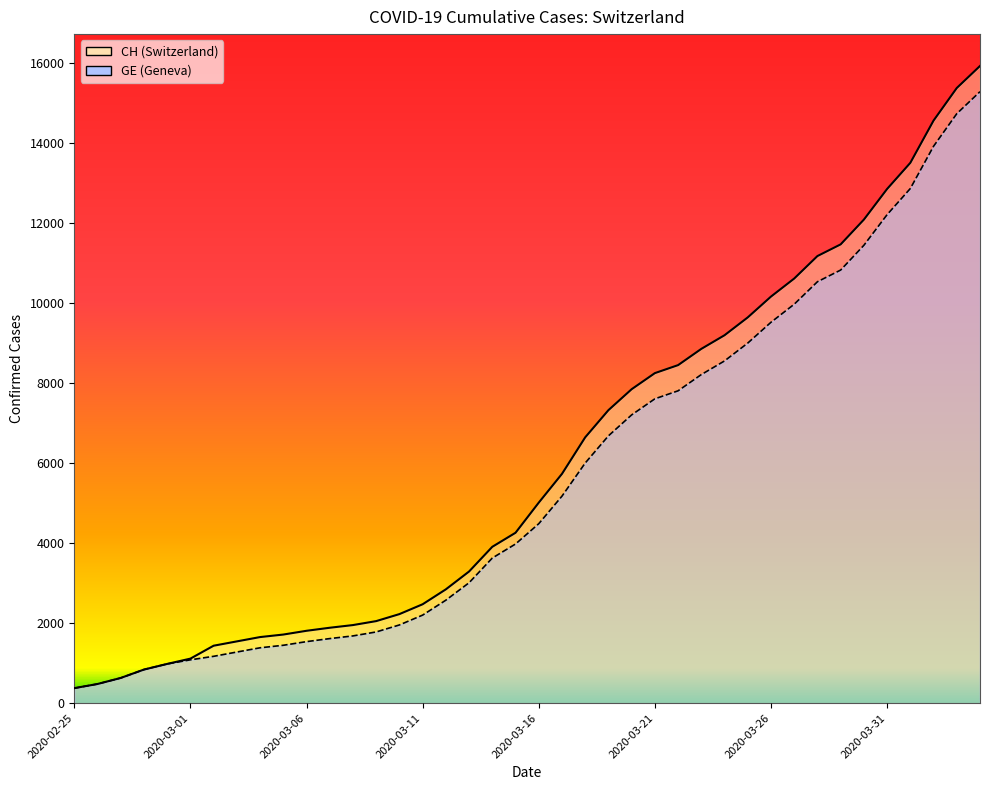

Is it true that GE equals 2359 at 2020-03-05?

False